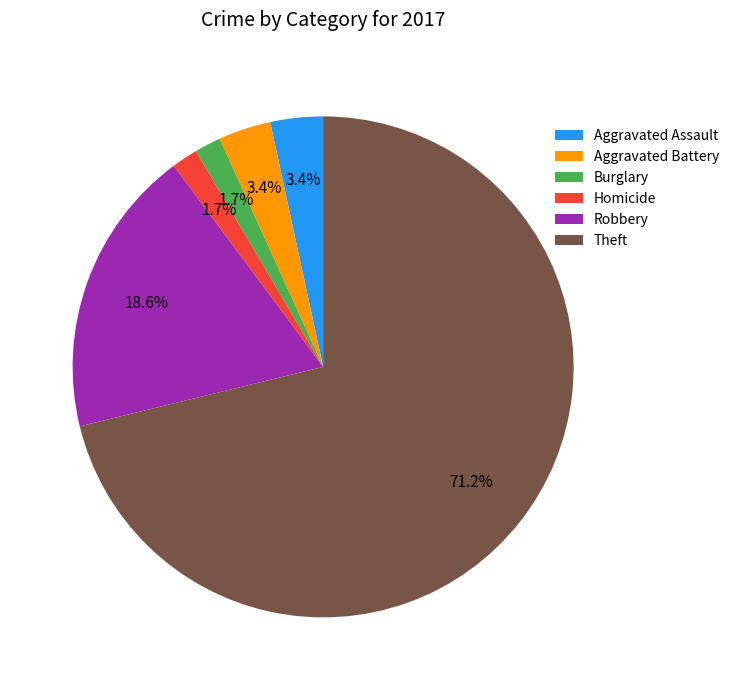

To the nearest percent, what portion does Robbery represent?

19%